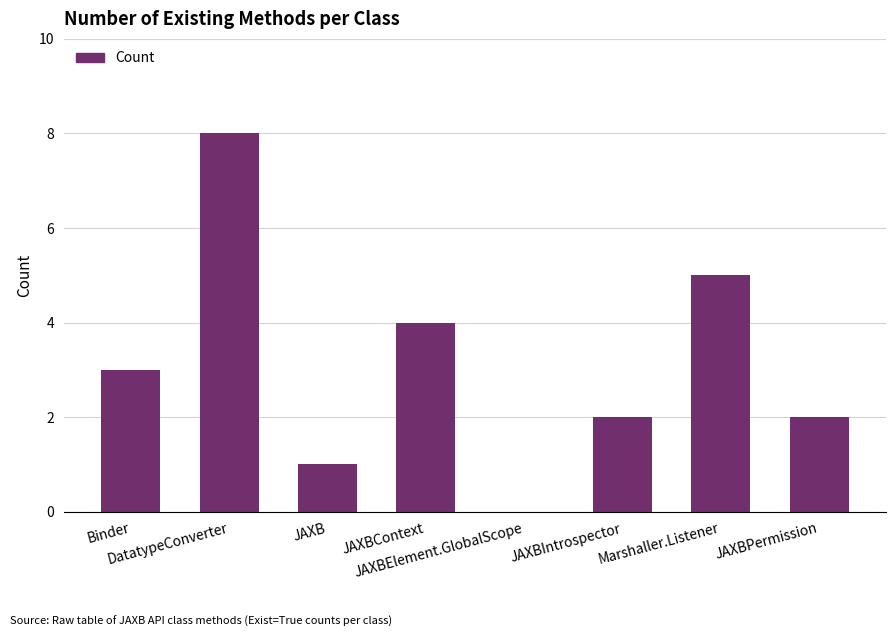

Reading left to right, list all the values displayed in this chart.

3	8	1	4	0	2	5	2